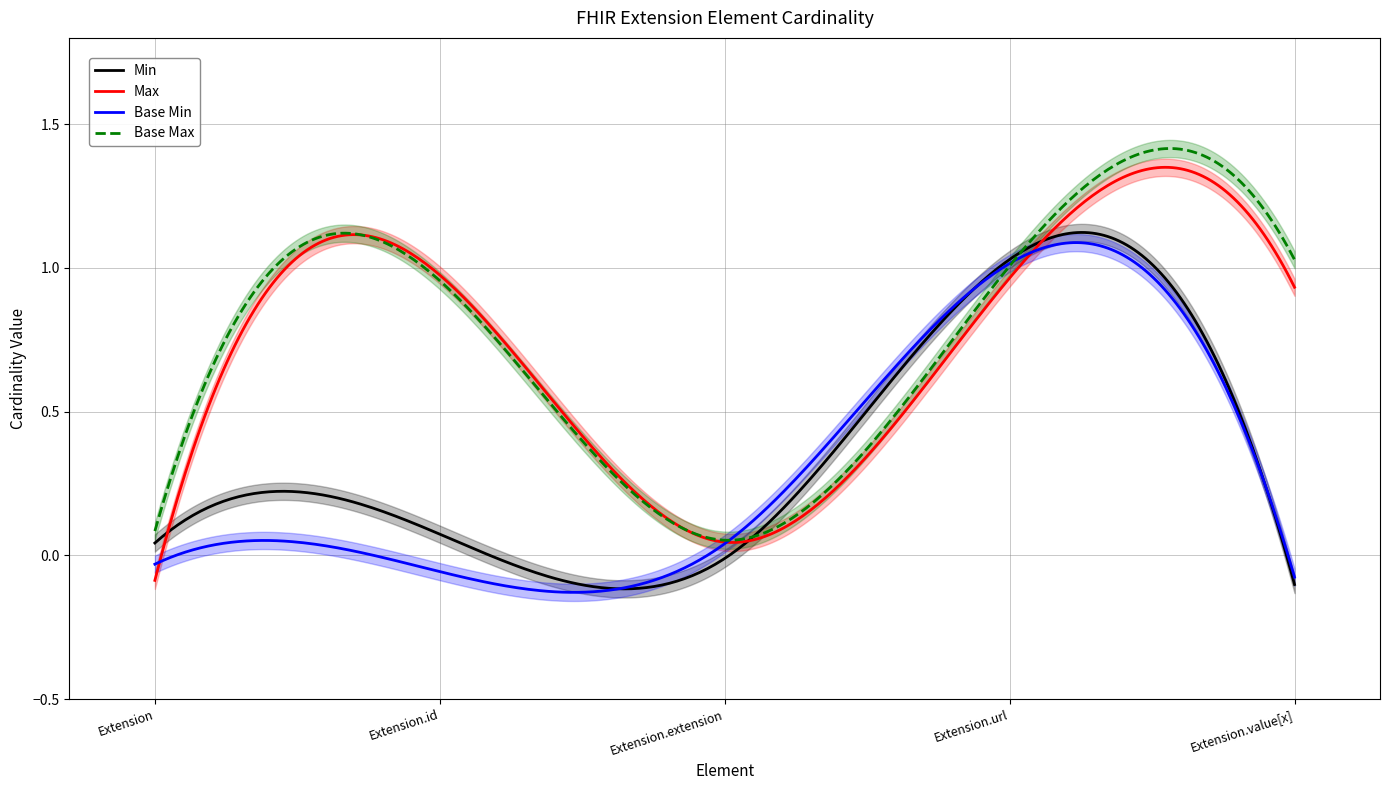

True or false: Min and Max intersect in this chart.

False